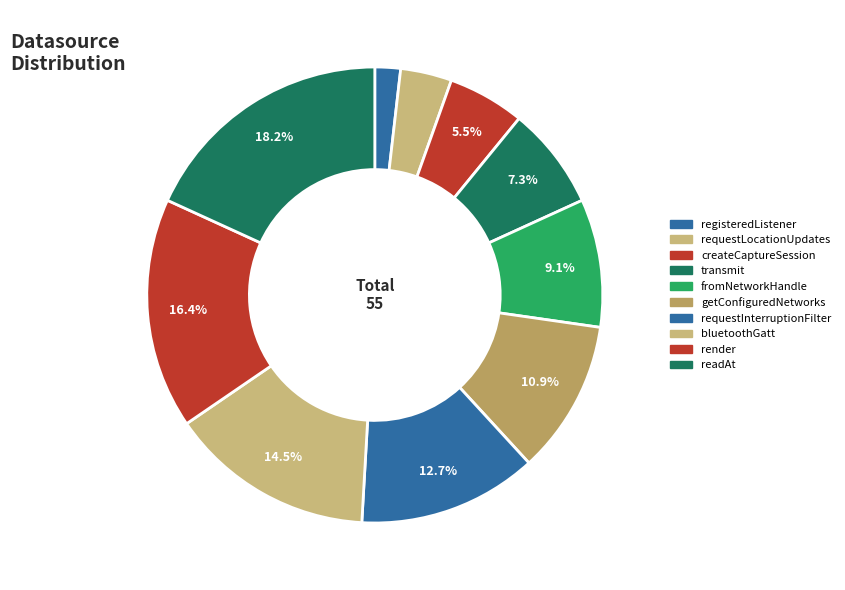

To the nearest percent, what percentage of the pie is createCaptureSession?

5%